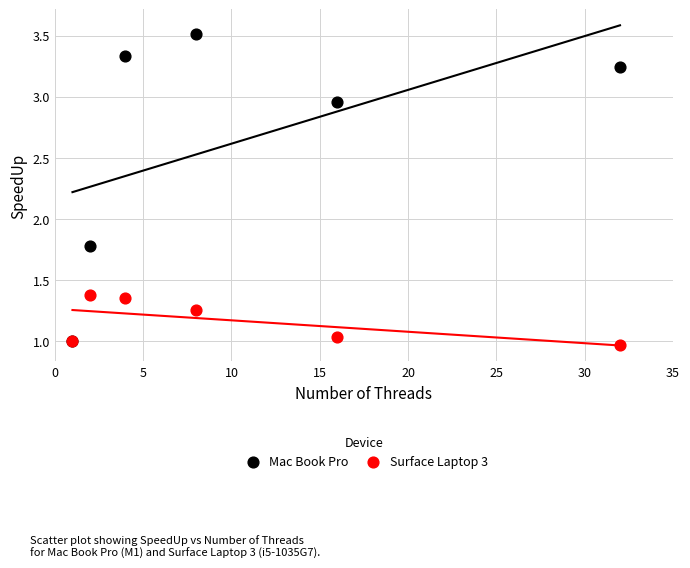

Which series reaches the minimum Y coordinate?

Surface Laptop 3